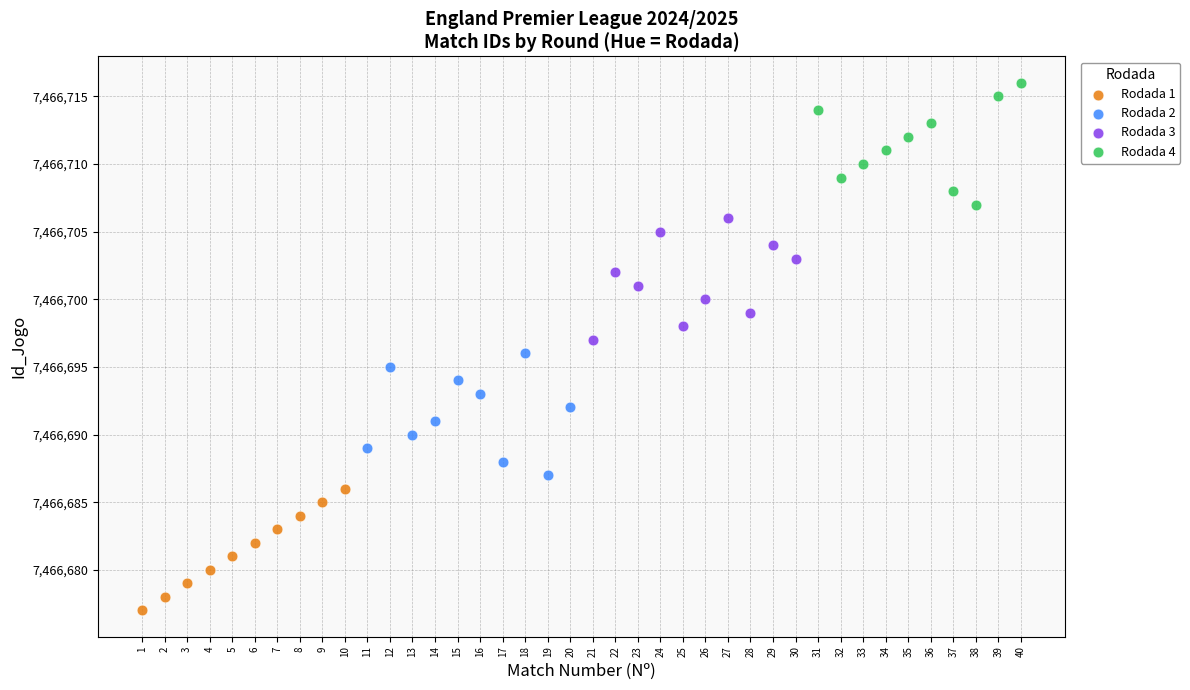

What are all the series names shown in the legend?

Rodada 1, Rodada 2, Rodada 3, Rodada 4